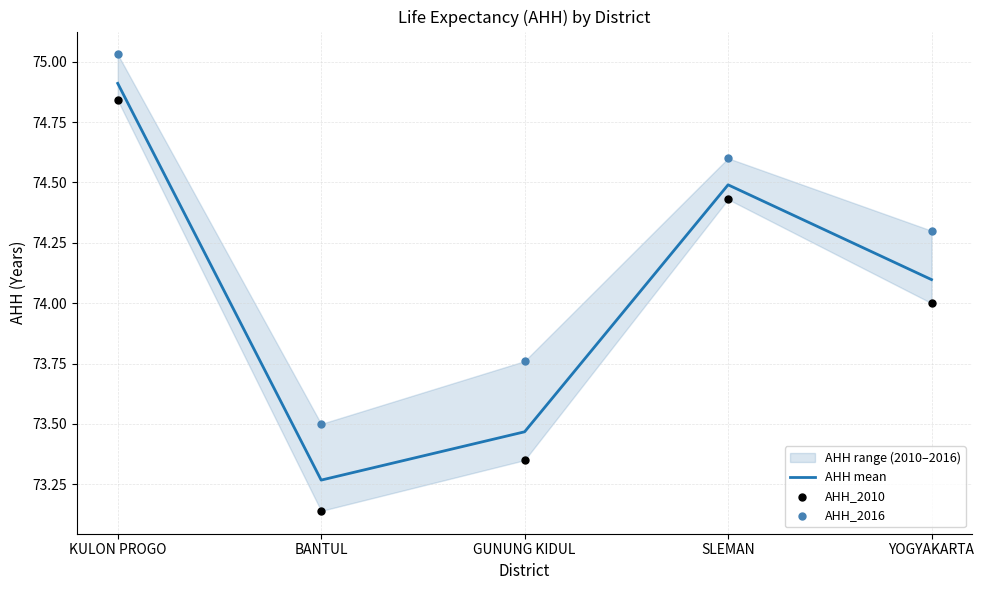

At which category is the sum across all series the highest?

KULON PROGO